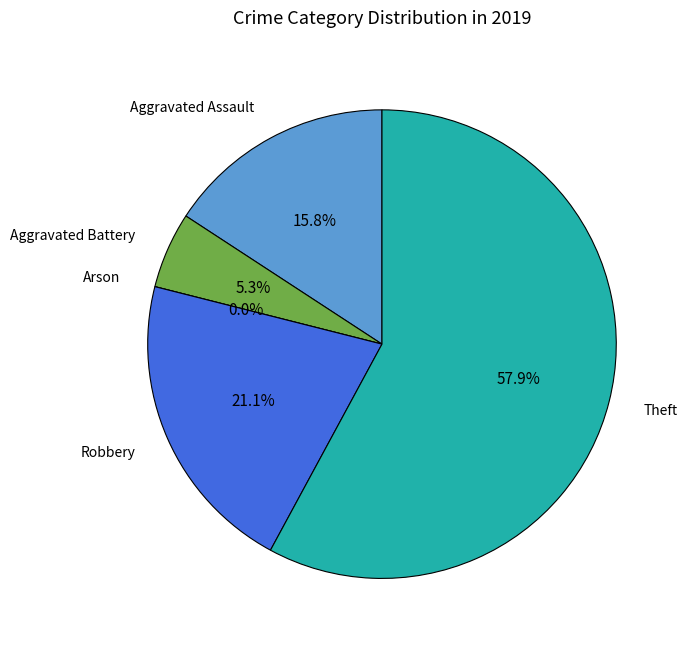

To the nearest percent, what is the average slice percentage?

20%